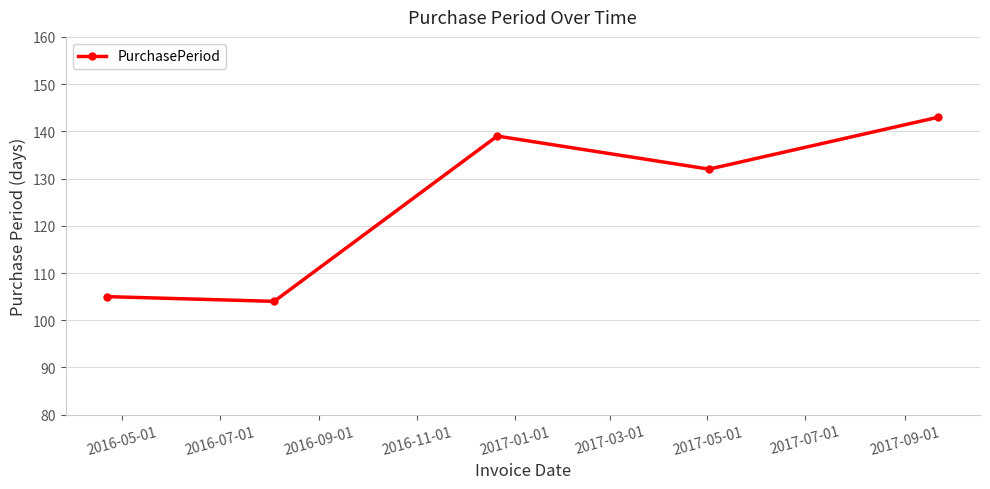

How many points are higher than both their immediate neighbors (excluding endpoints)?

1